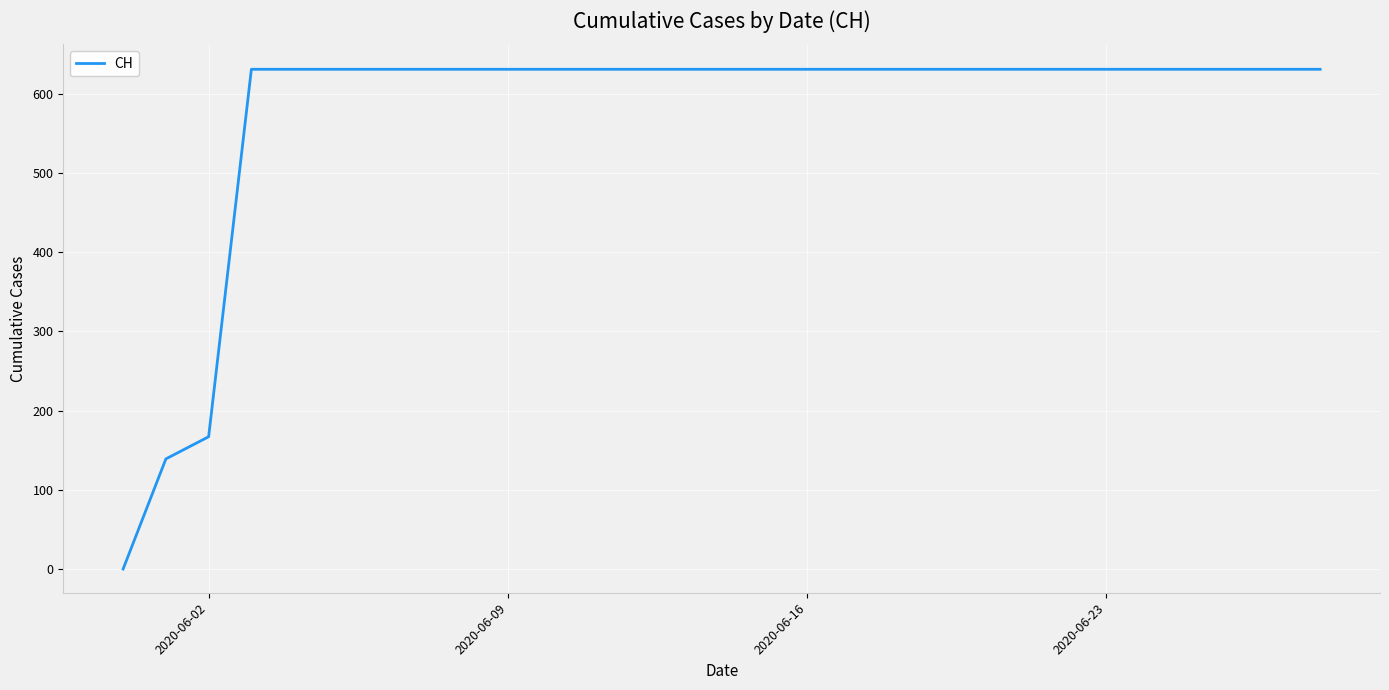

What is the greatest value displayed?

631